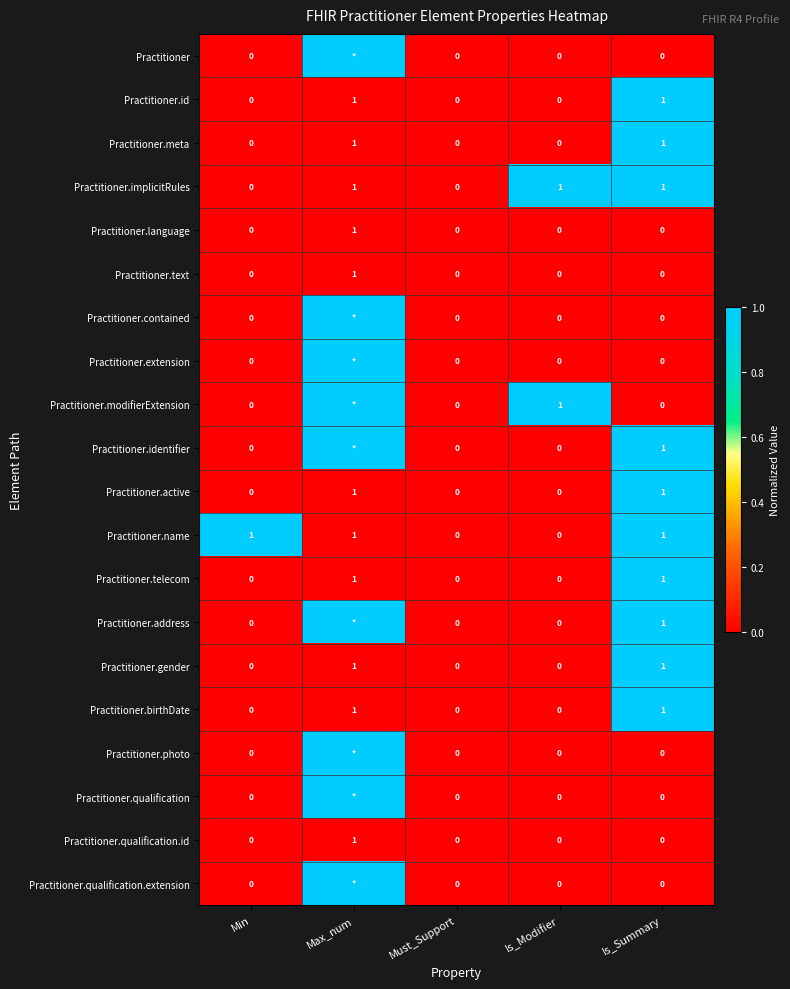

At which category does the chart reach its peak across all series?

Max_num